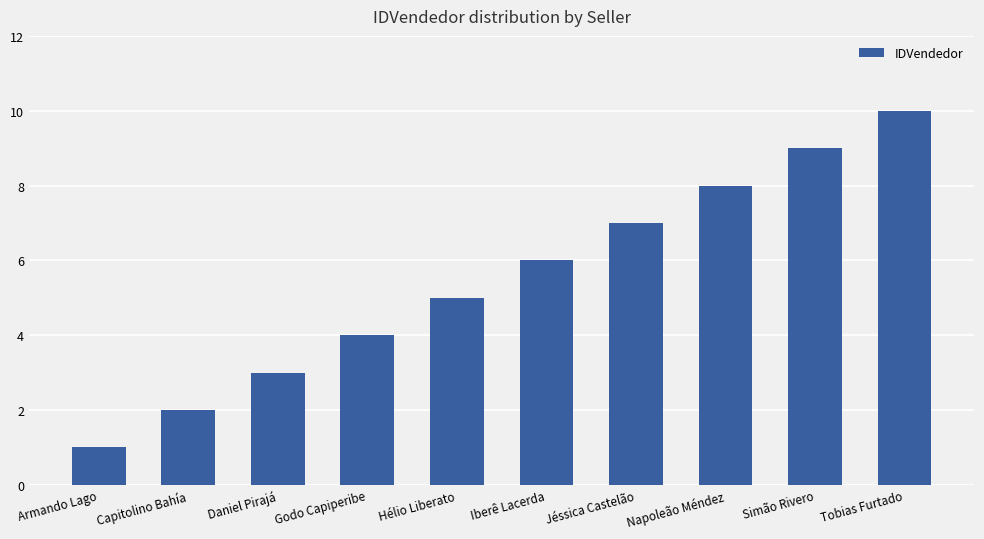

At which category does the chart reach its minimum across all series?

Armando Lago